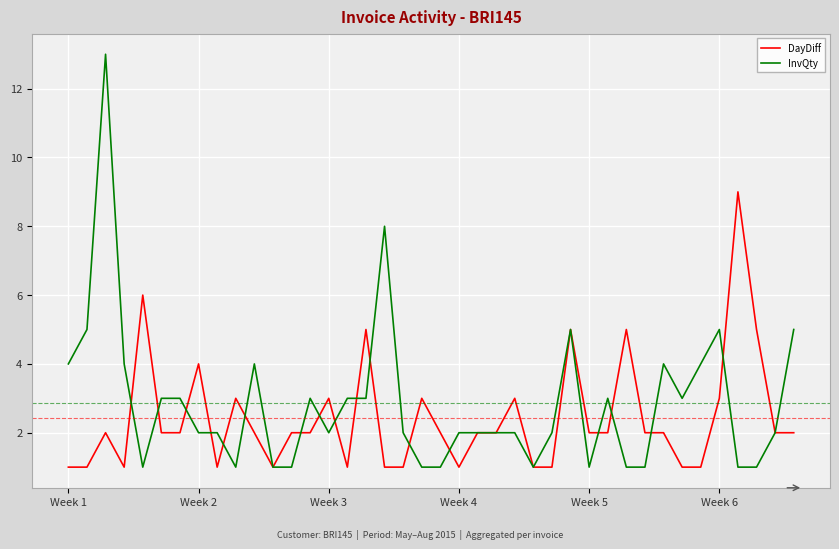

Which series has the widest spread of values?

InvQty